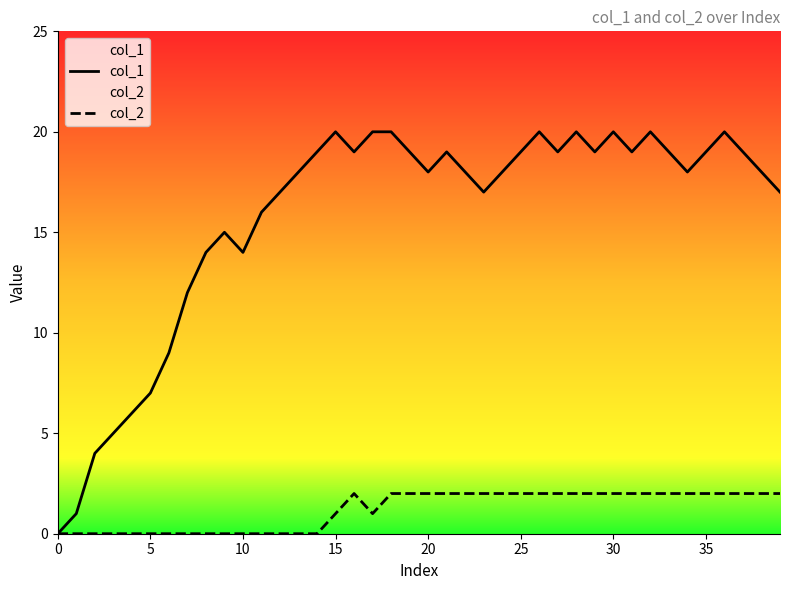

True or false: col_1 has more than 0 interior local peaks.

True